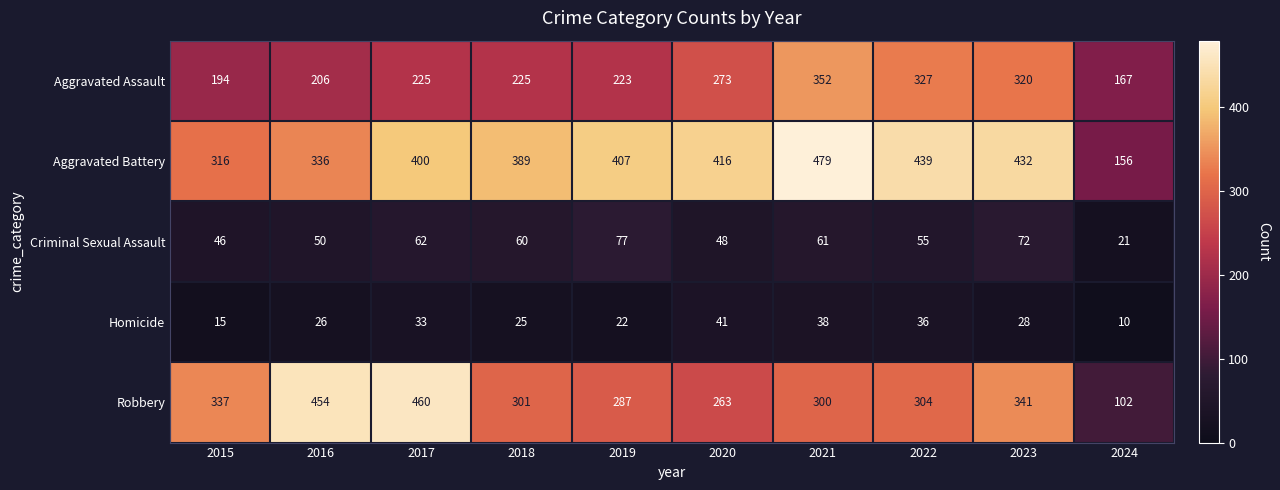

How many series are shown in this chart?

5